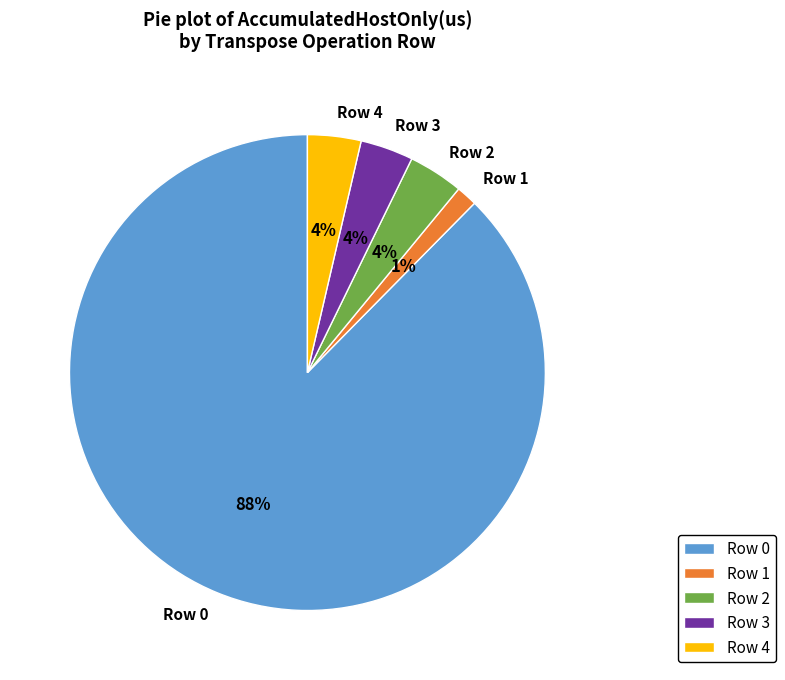

To the nearest percent, what portion does Row 2 represent?

4%